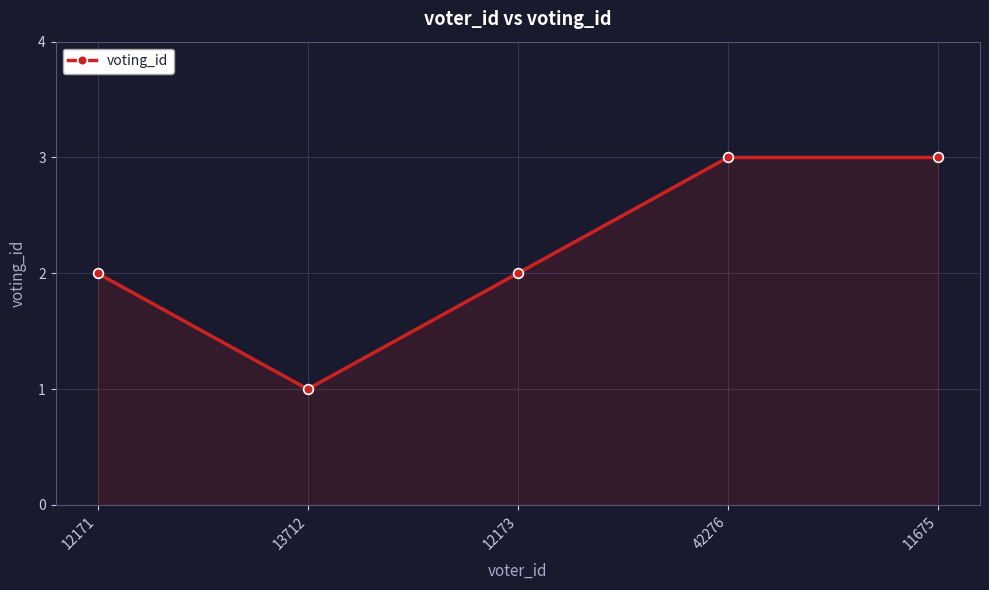

What is the sum of the values at 12171 and 42276?

5